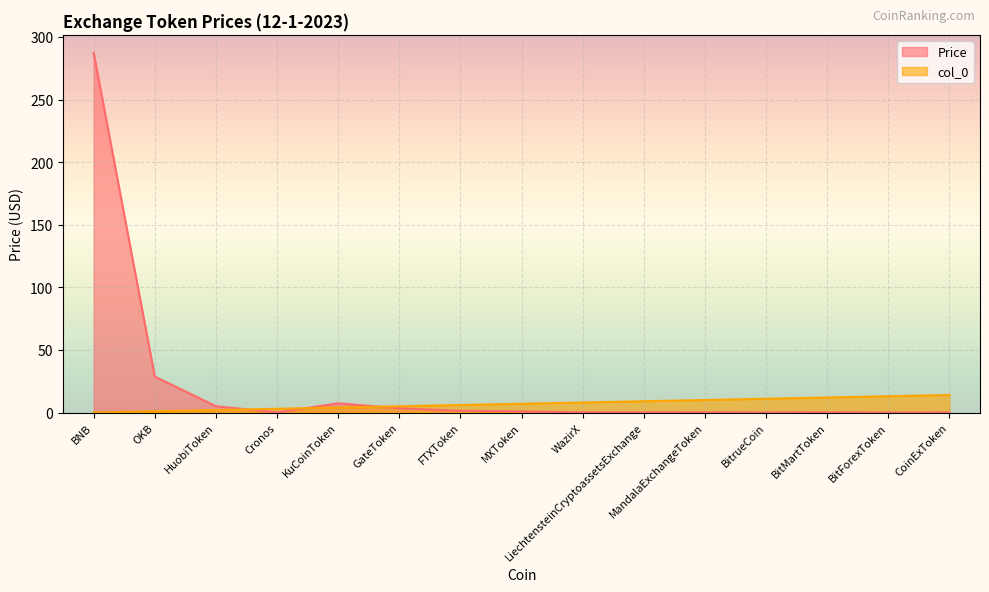

True or false: col_0 and Price intersect in this chart.

True